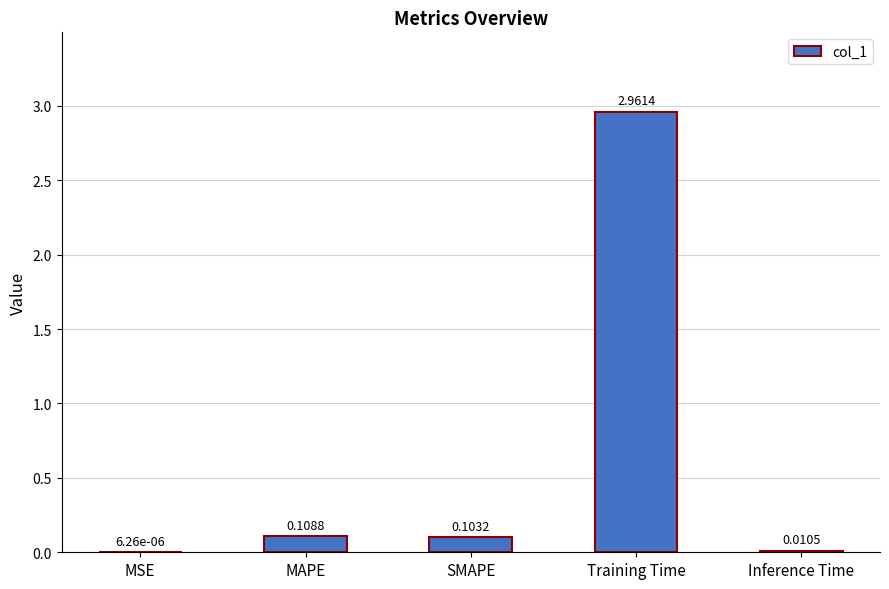

Which has a higher value, Training Time or Inference Time?

Training Time